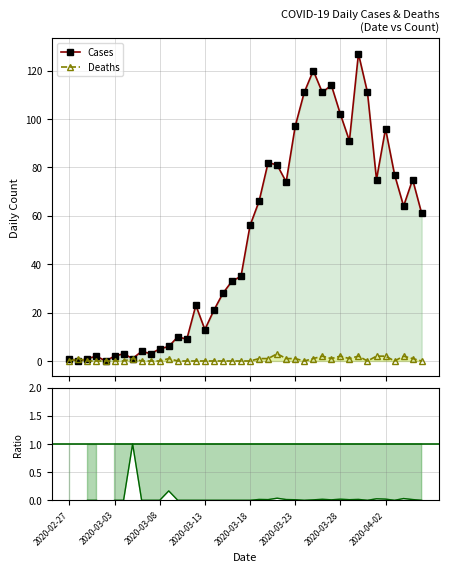

How many data points in Cases are less than 56?

20